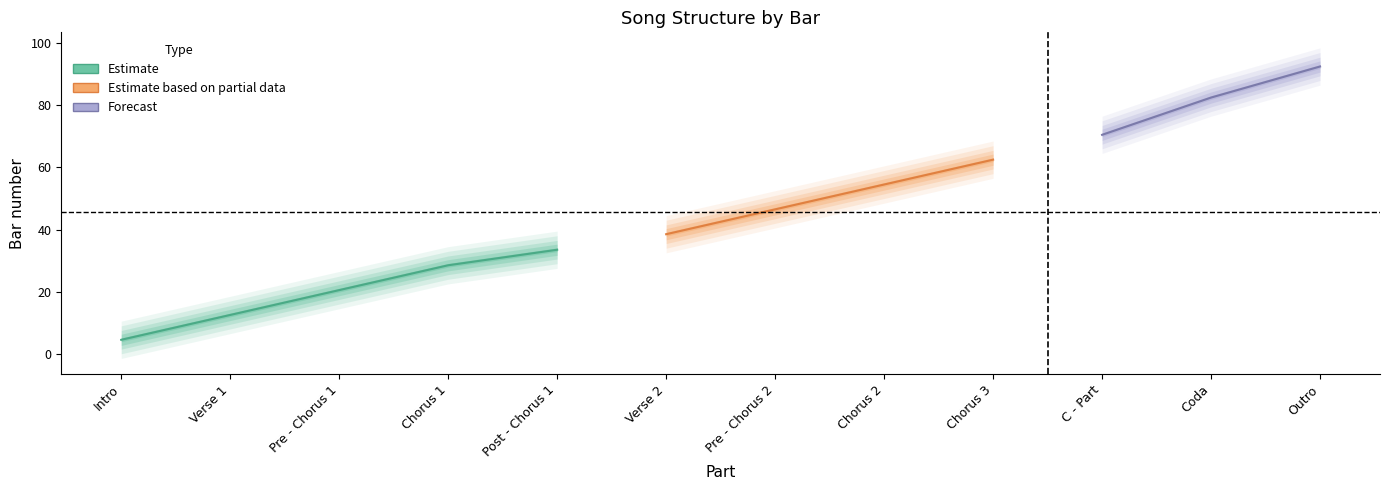

Does the chart have visible grid lines?

No